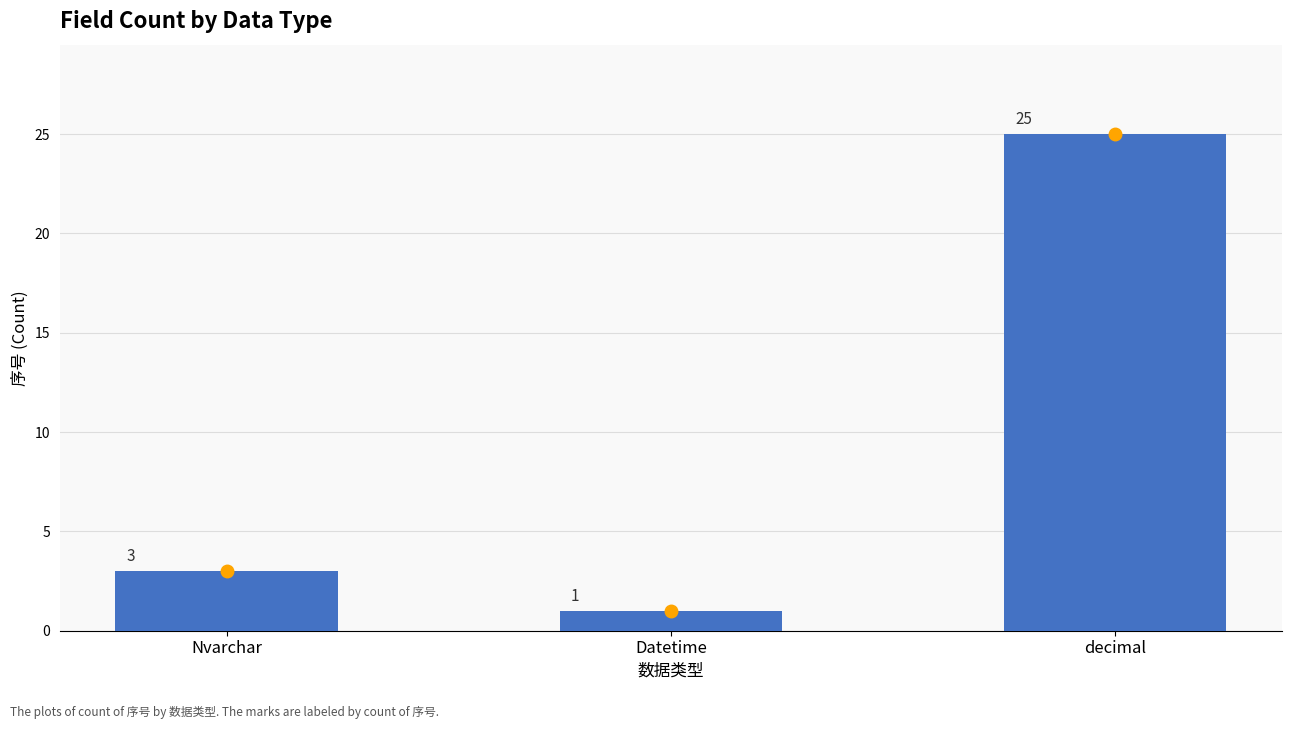

True or false: the data shows 3 at Nvarchar.

True